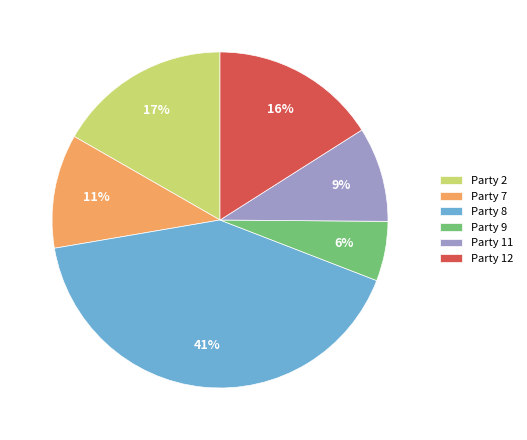

Combined, do Party 7 and Party 8 account for over 50%?

Yes